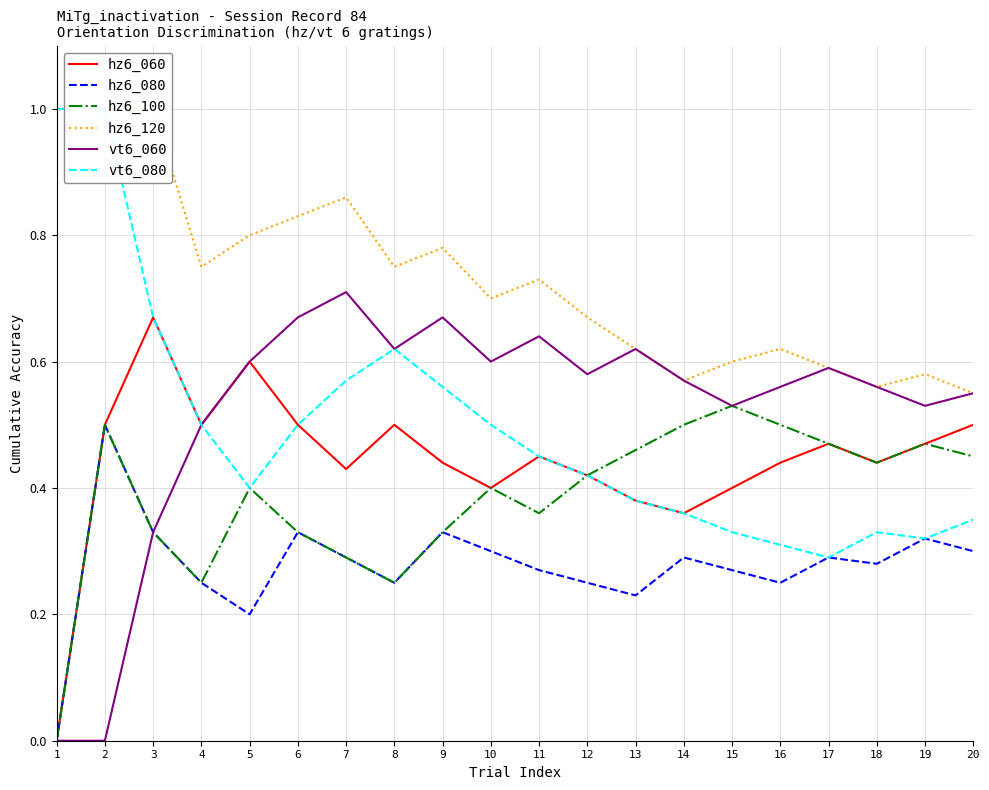

Which series has the largest range (max minus min)?

vt6_060